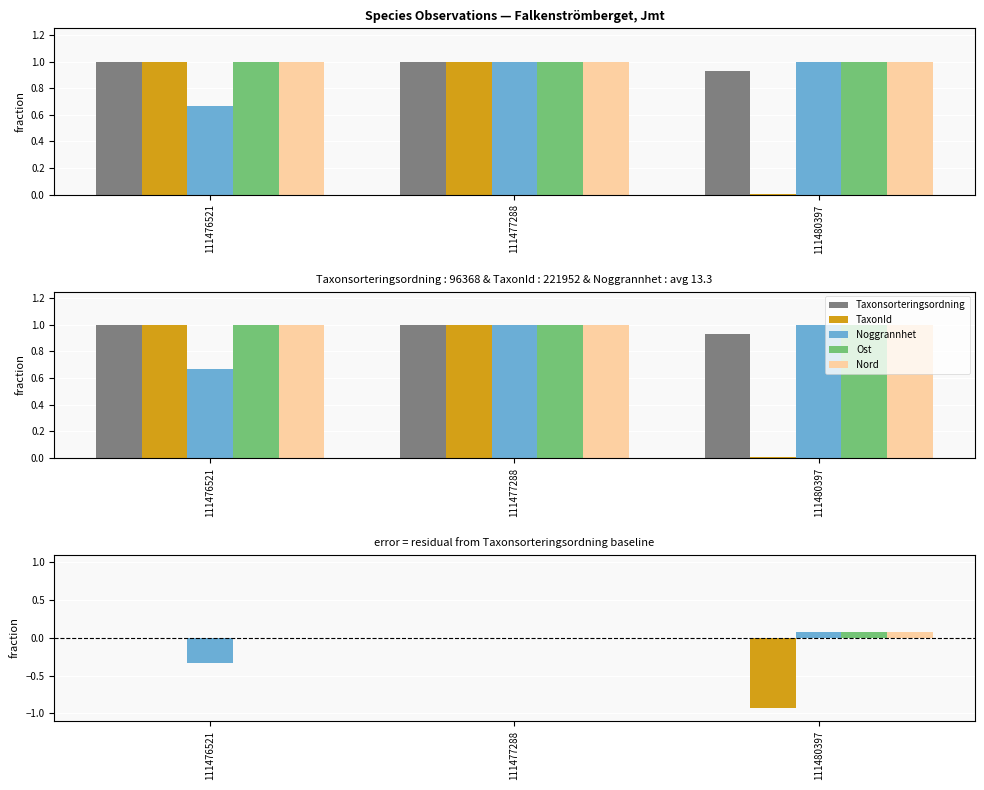

What is the difference between the Noggrannhet values at 111477288 and 111476521?

0.3